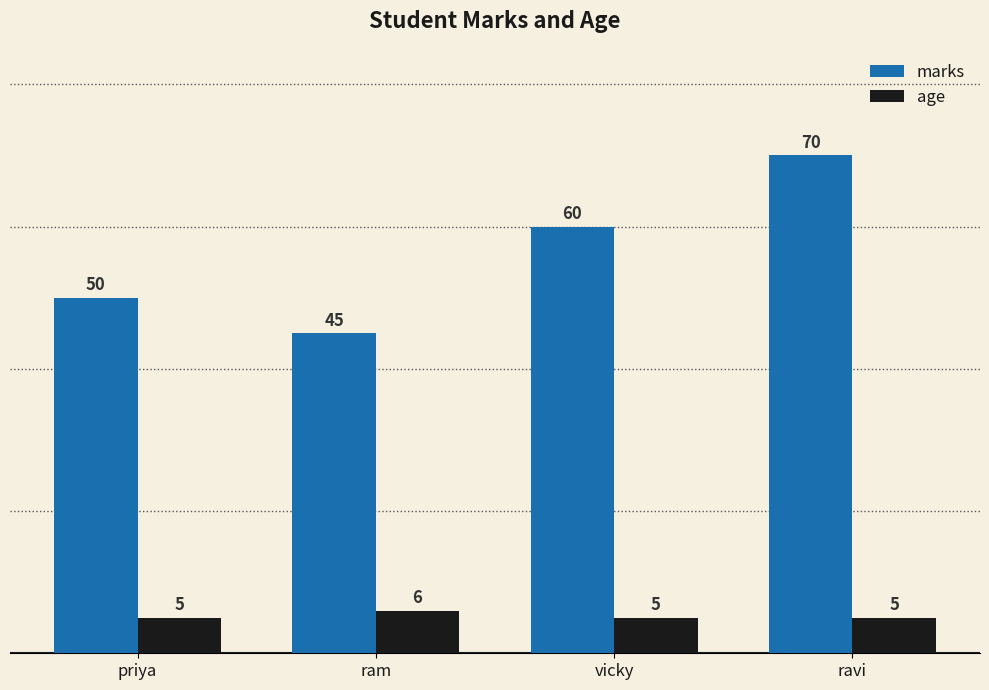

True or false: marks has a value of 76 at ram.

False